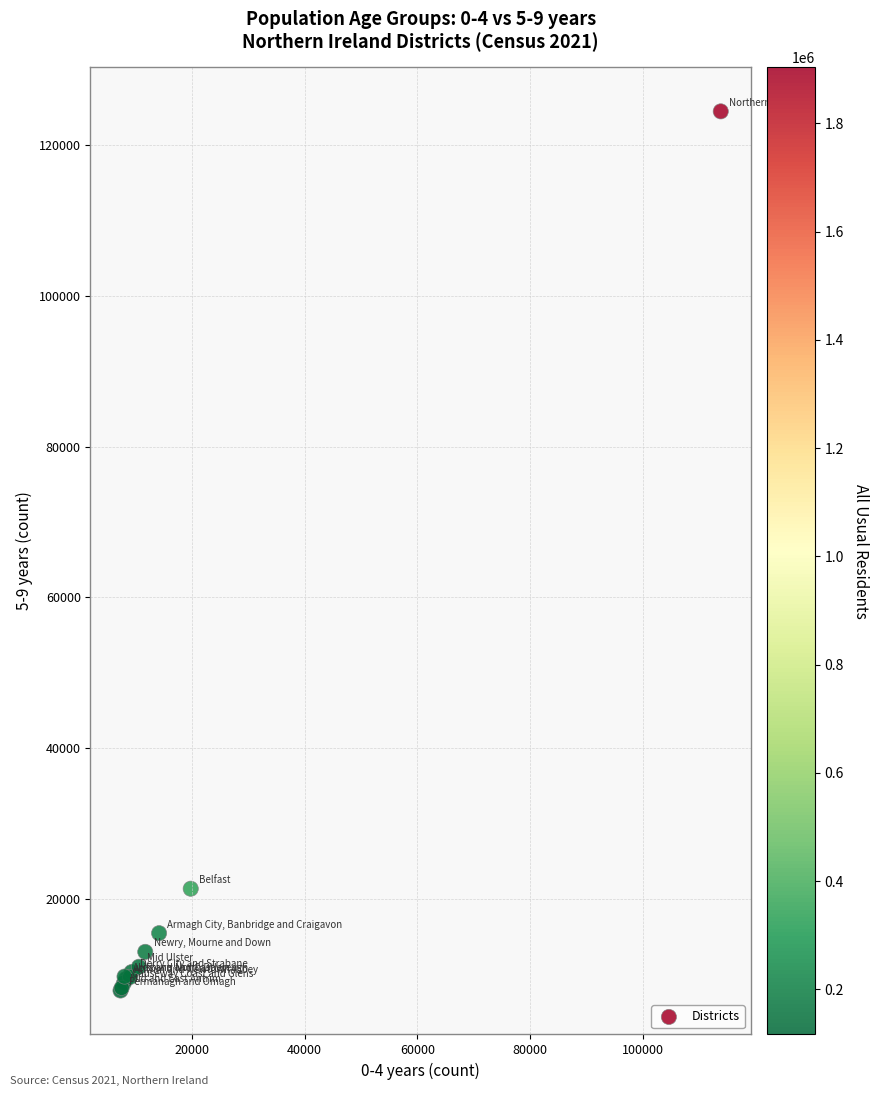

What Y value in the scatter plot is closest to 66148?

21328